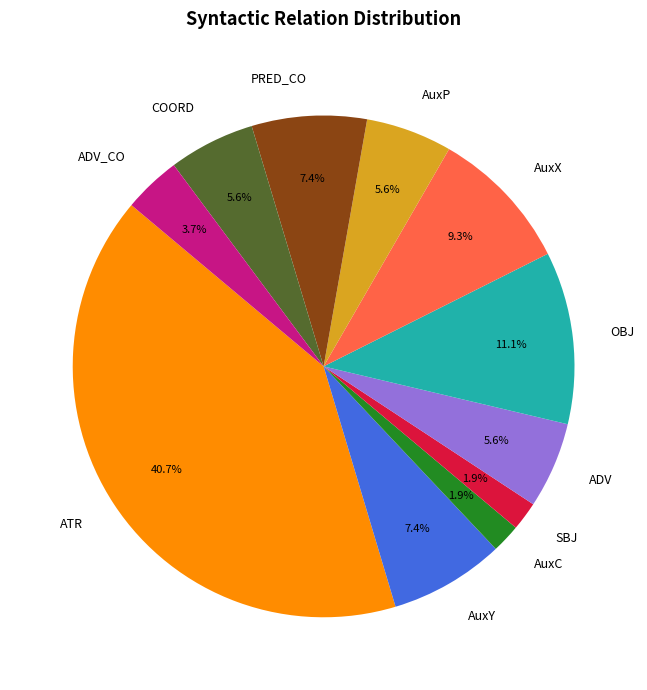

Which category has the biggest portion of the pie?

ATR